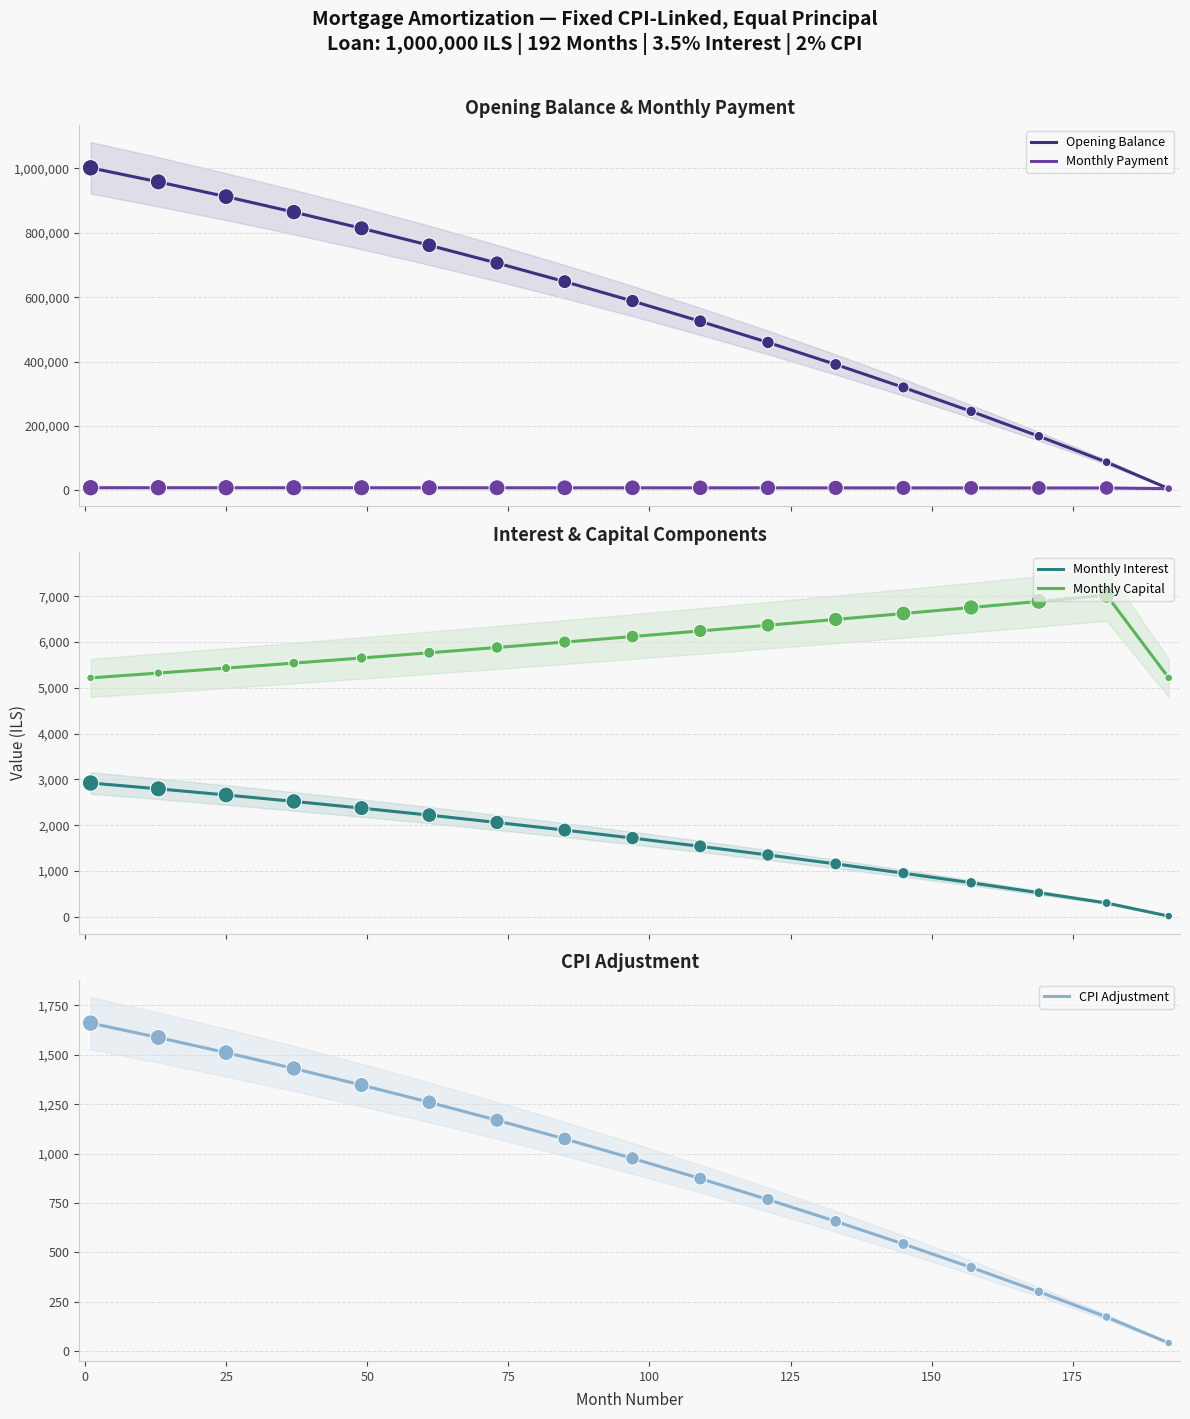

True or false: Monthly Capital and Monthly Interest cross at least once.

False